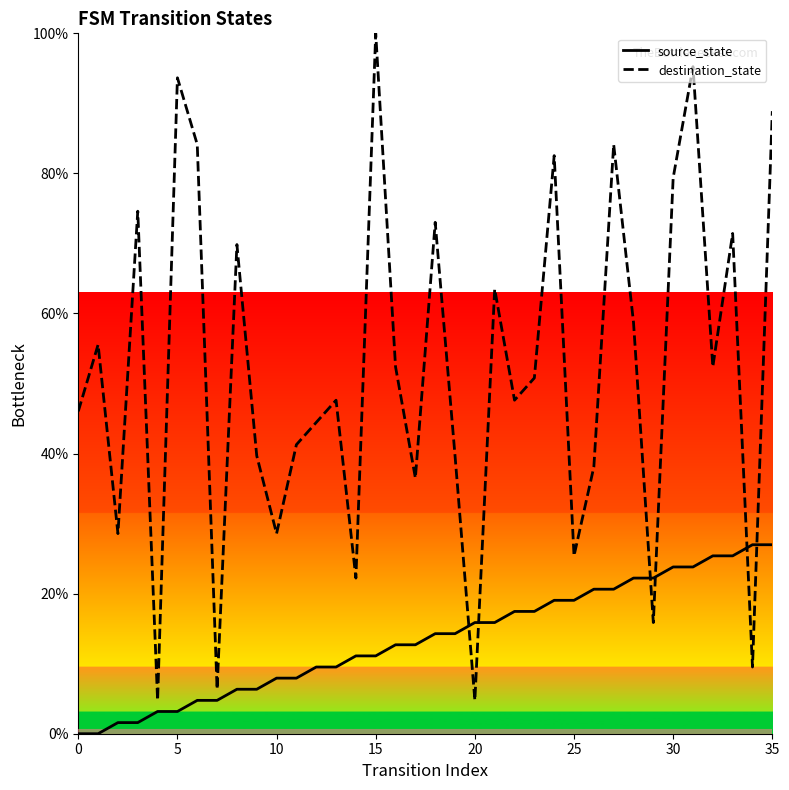

How many values in the source_state series exceed 14?

18